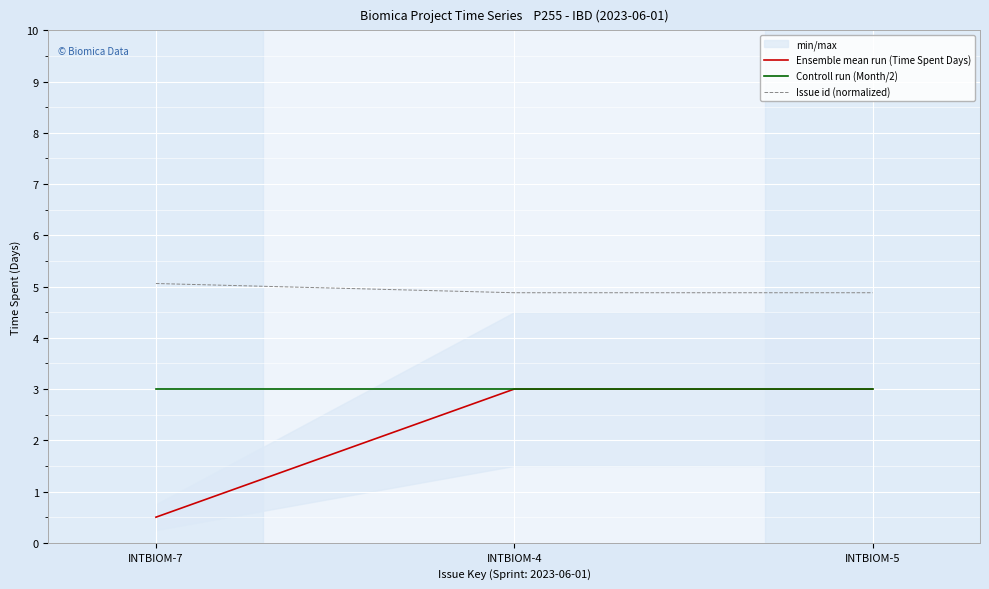

Which has a higher value, INTBIOM-7 or INTBIOM-5?

INTBIOM-5